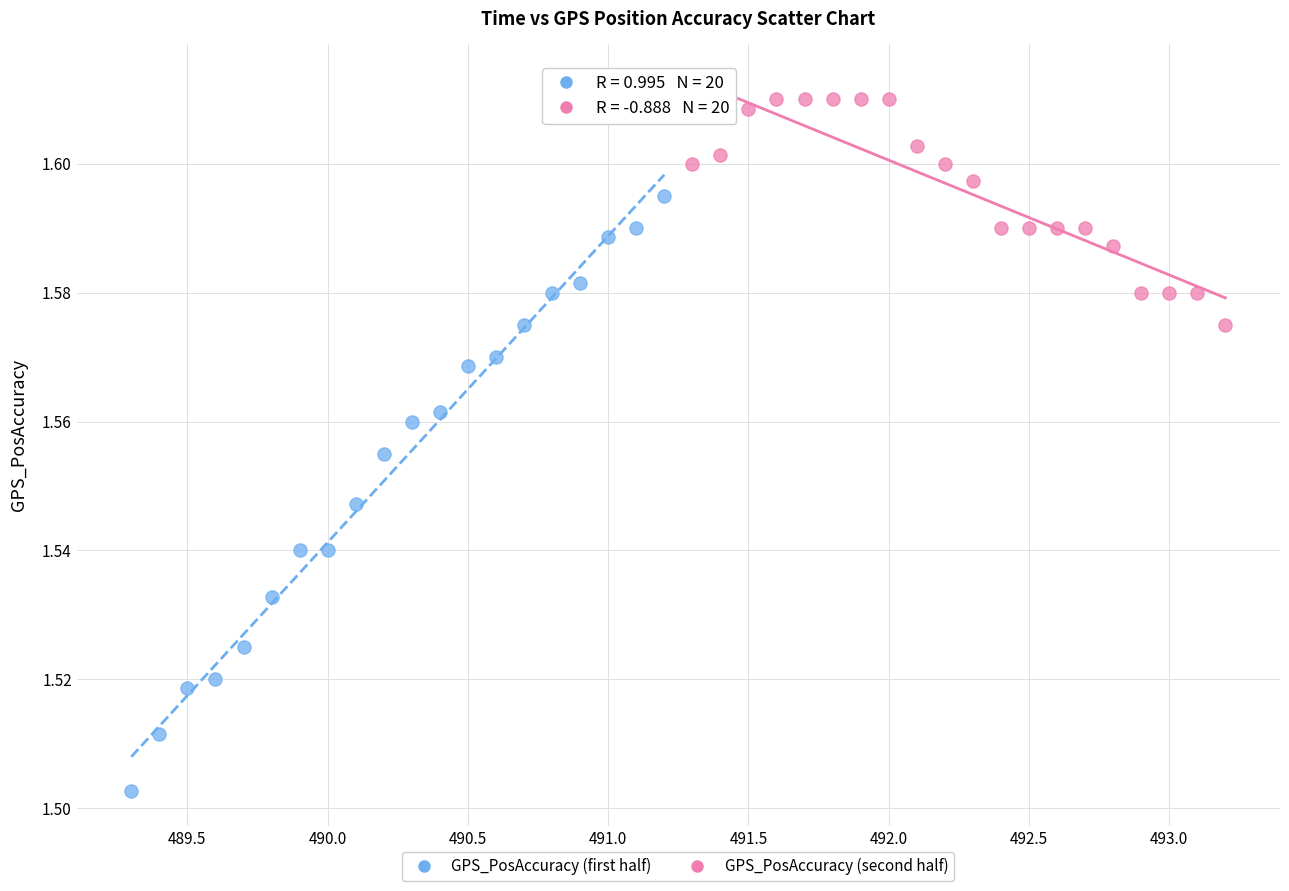

Which series has the largest Y range (max minus min)?

GPS_PosAccuracy (first half)